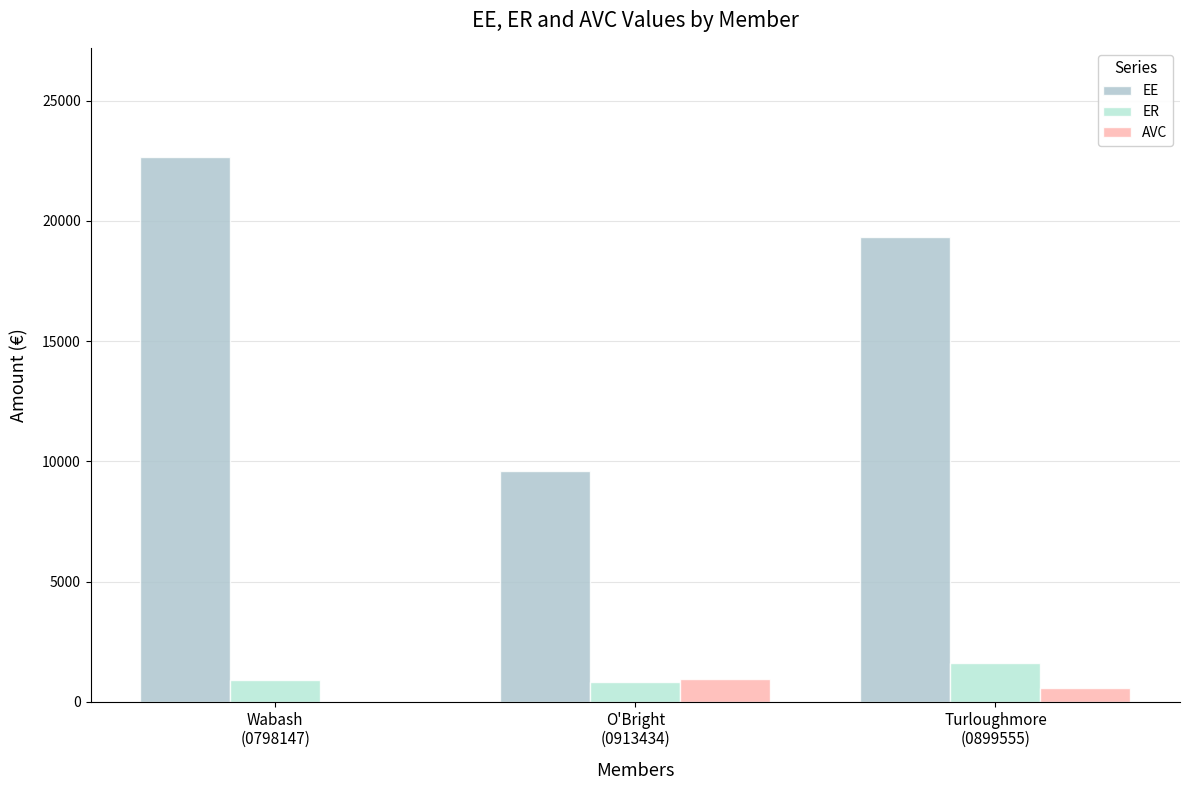

Reading left to right, list all the values displayed in this chart.

EE: 22666.7	9583.3	19333.3
ER: 906.7	814.6	1598.9
AVC: 0.0	958.3	580.0